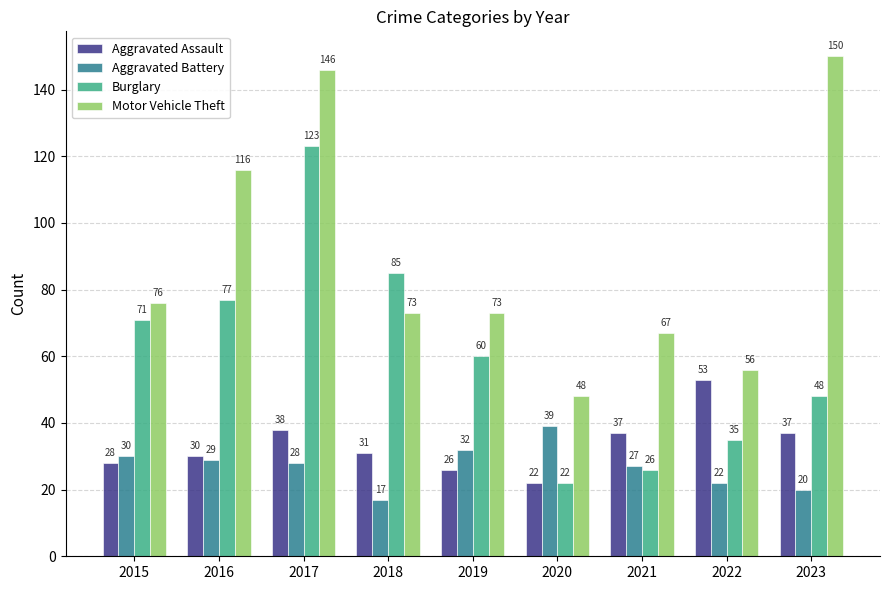

Are the bars grouped side by side (vs. stacked)?

Yes